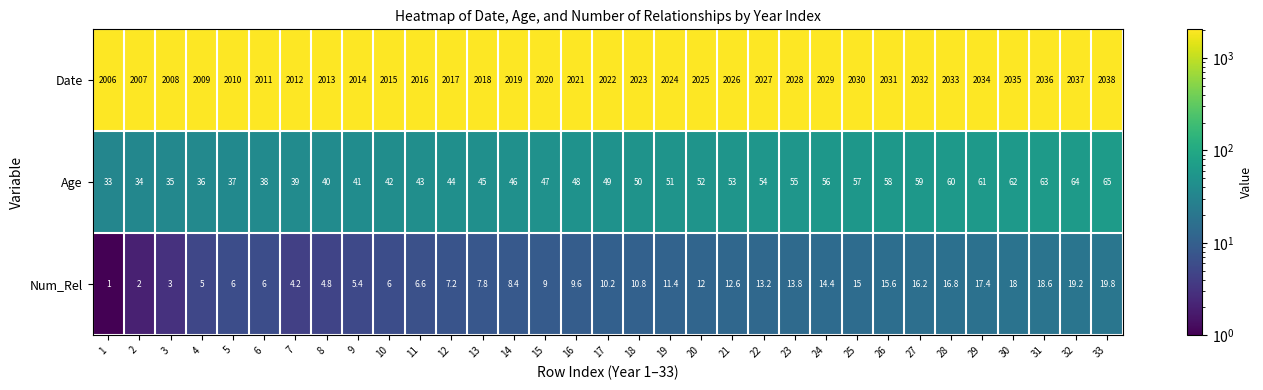

What is the sum of all Num_Rel values?

347.0